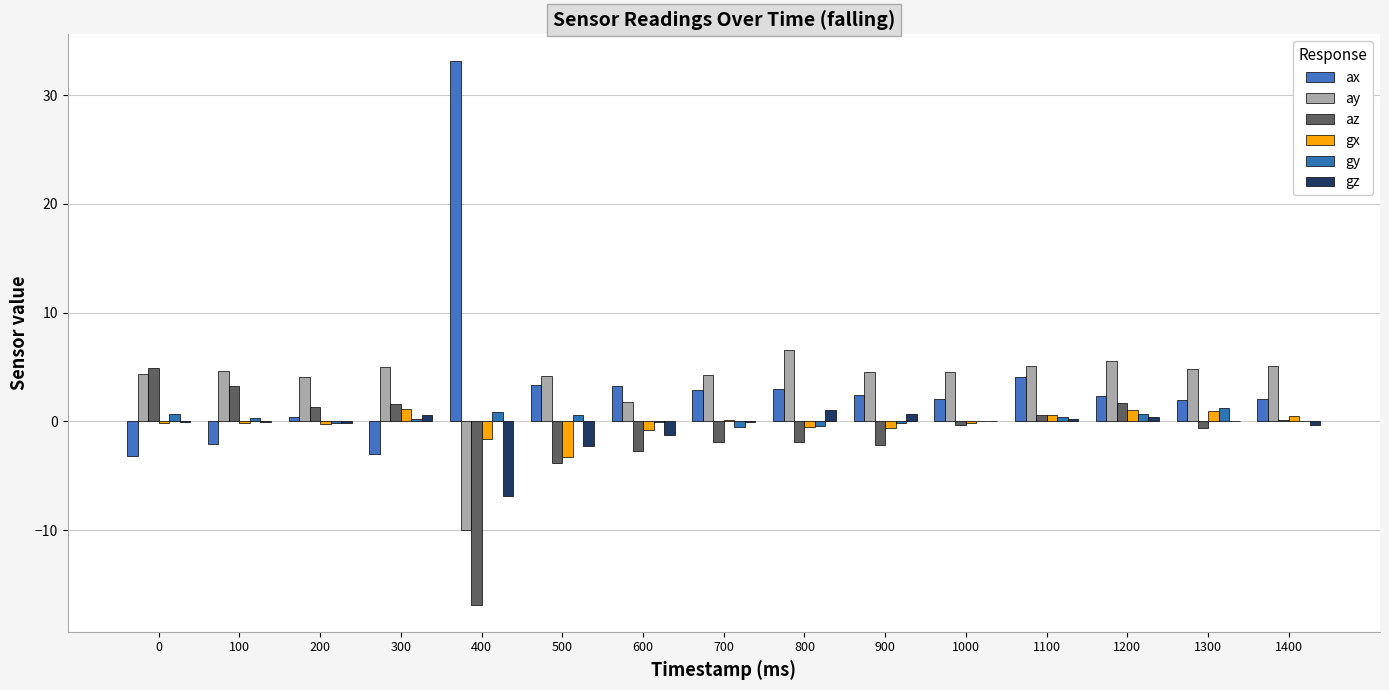

True or false: gz has a value of 0.1 at 1000.

False